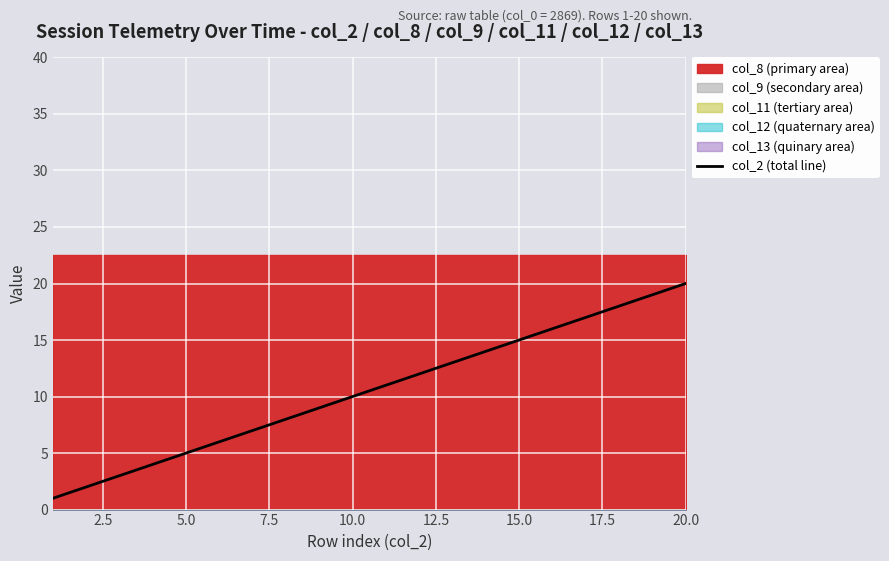

What is the sum of all values?

210